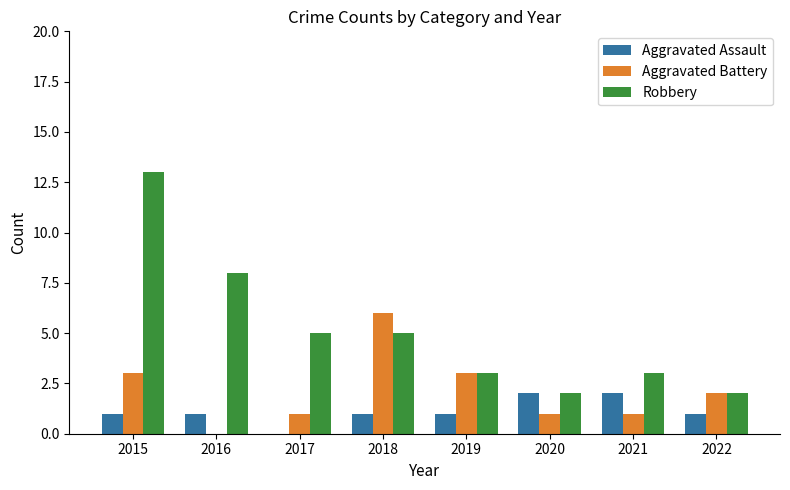

Which series changed the most between 2018 and 2020?

Aggravated Battery